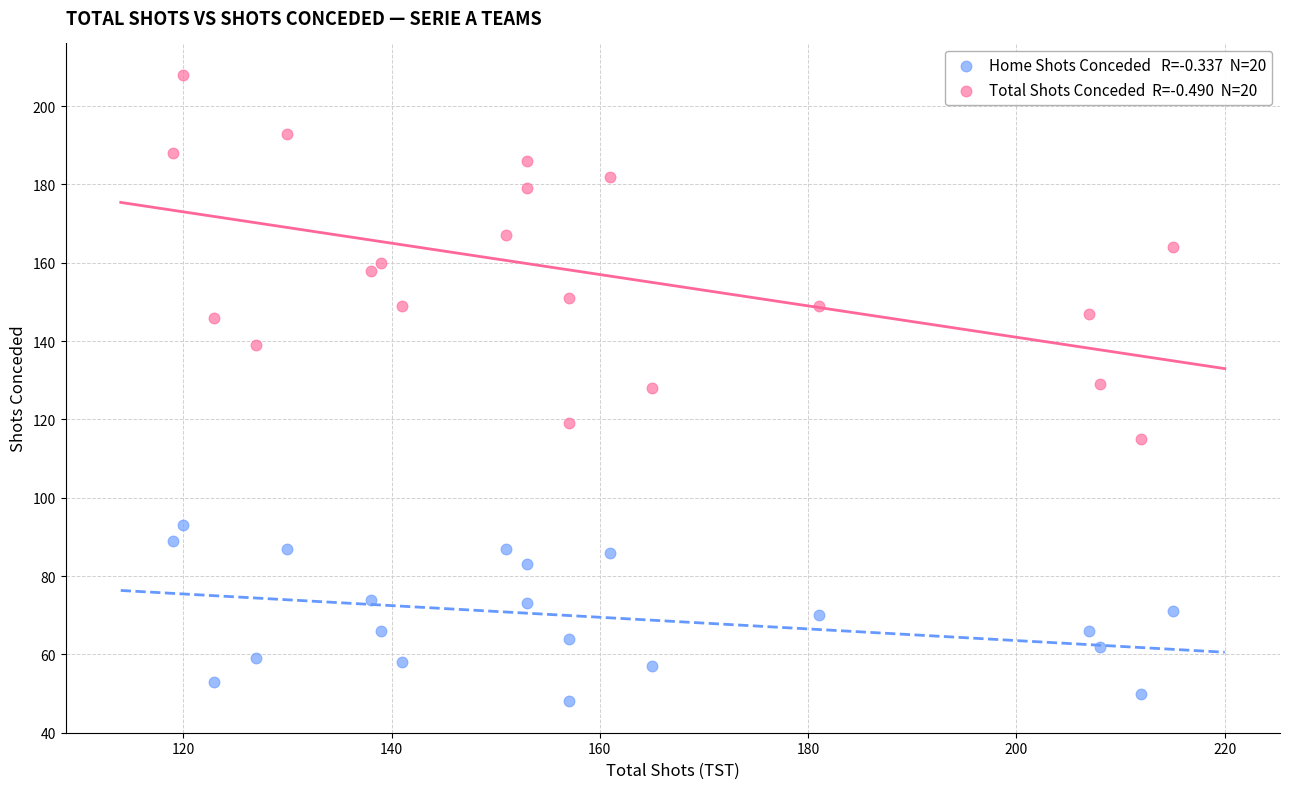

Across all data points, what is the range of Y values (max minus min)?

160